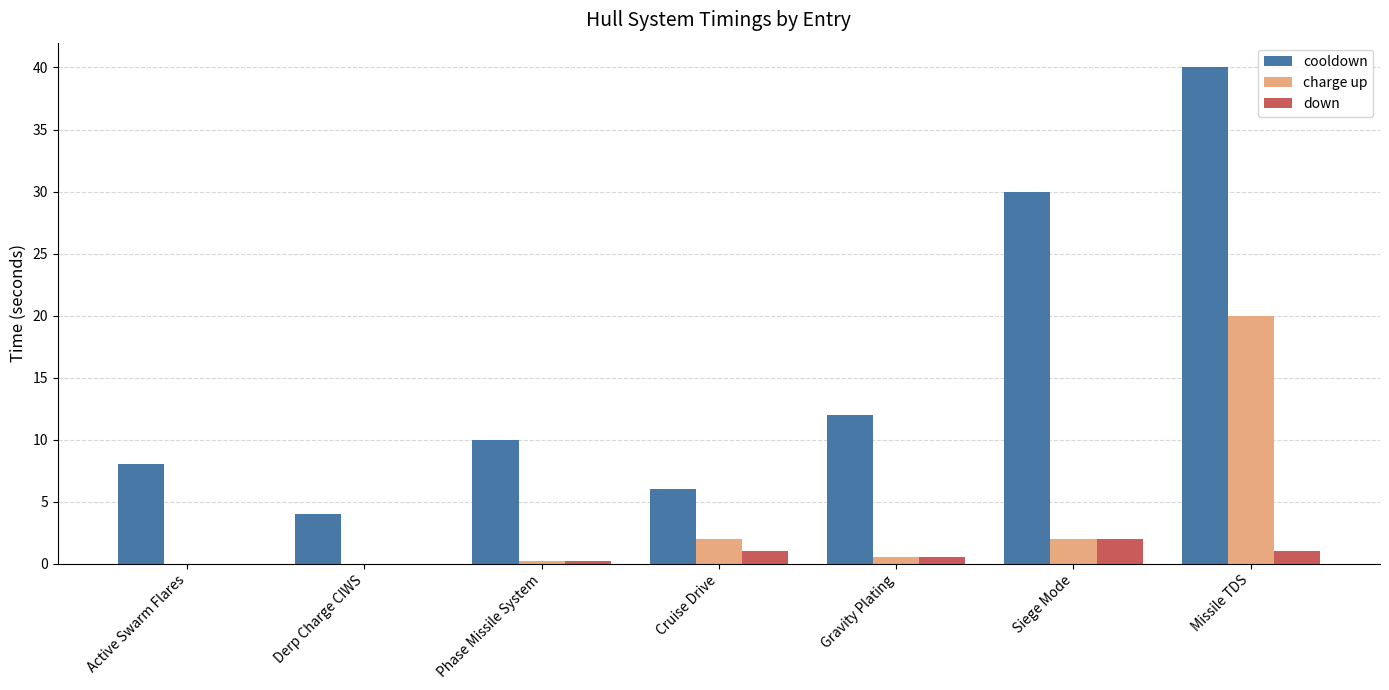

What is the greatest value displayed?

40.0